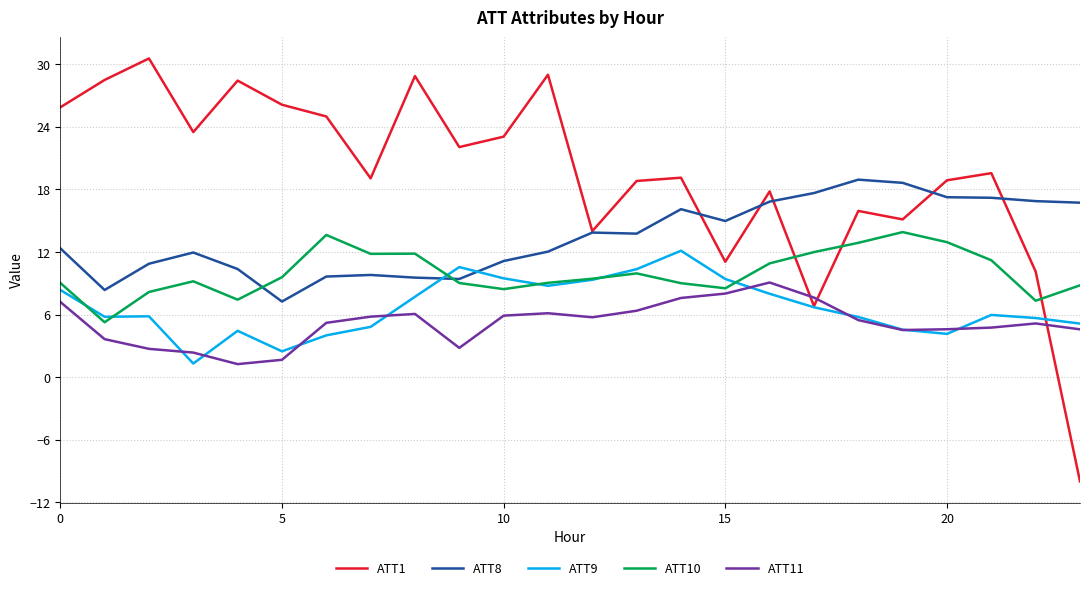

Rank the series by their maximum value, from highest to lowest.

ATT1, ATT8, ATT10, ATT9, ATT11